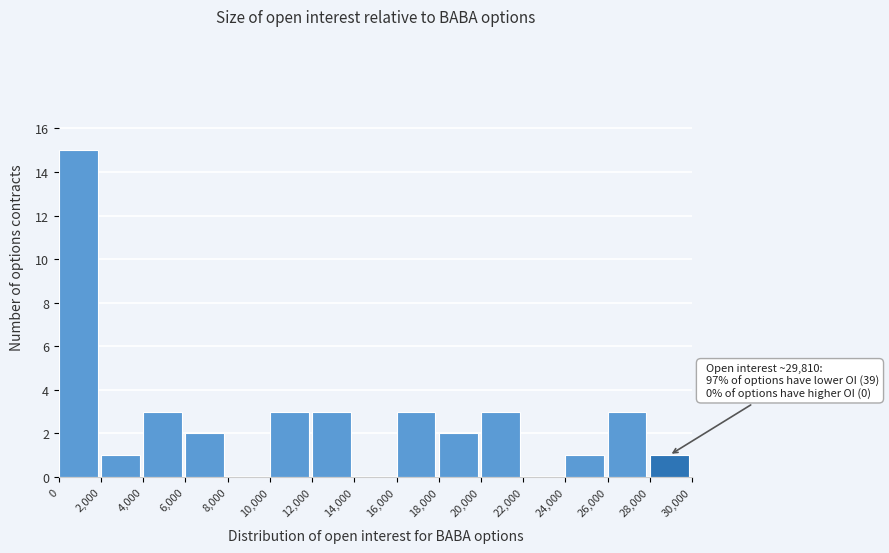

Over which range of the x-axis is the bar tallest?

0 to 2,000